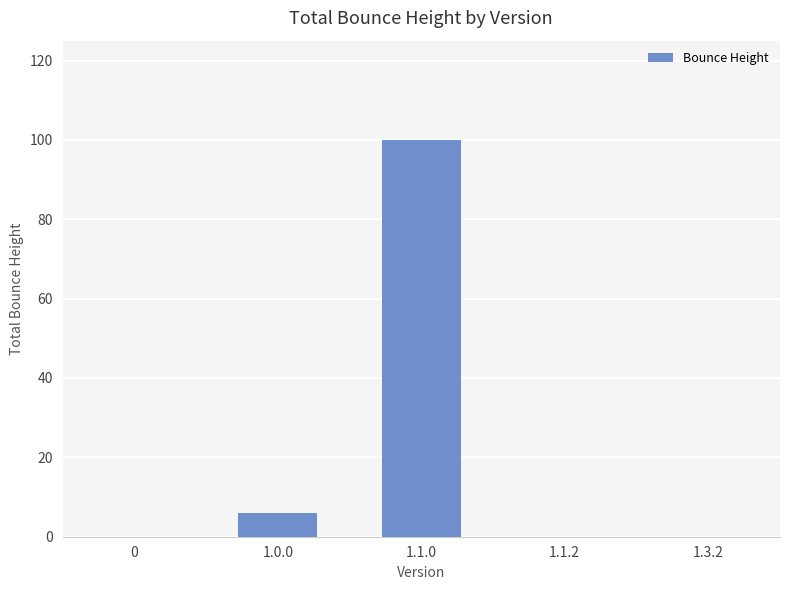

What is the sum of all values?

106